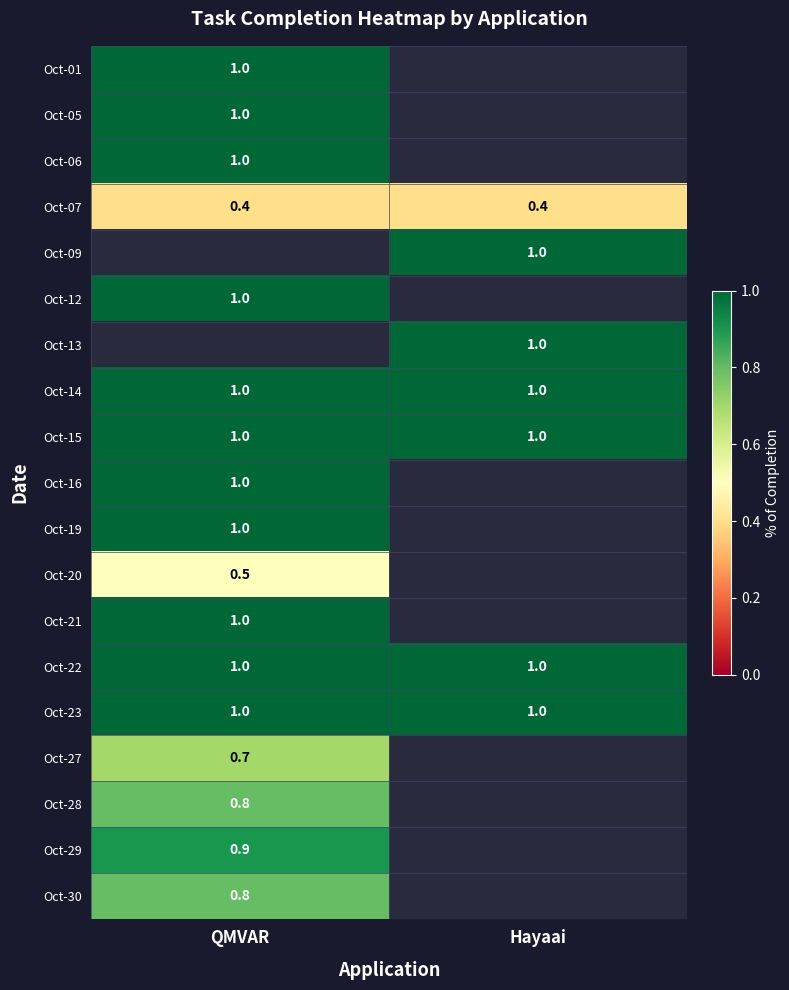

Which has a higher value, QMVAR or Hayaai?

Hayaai